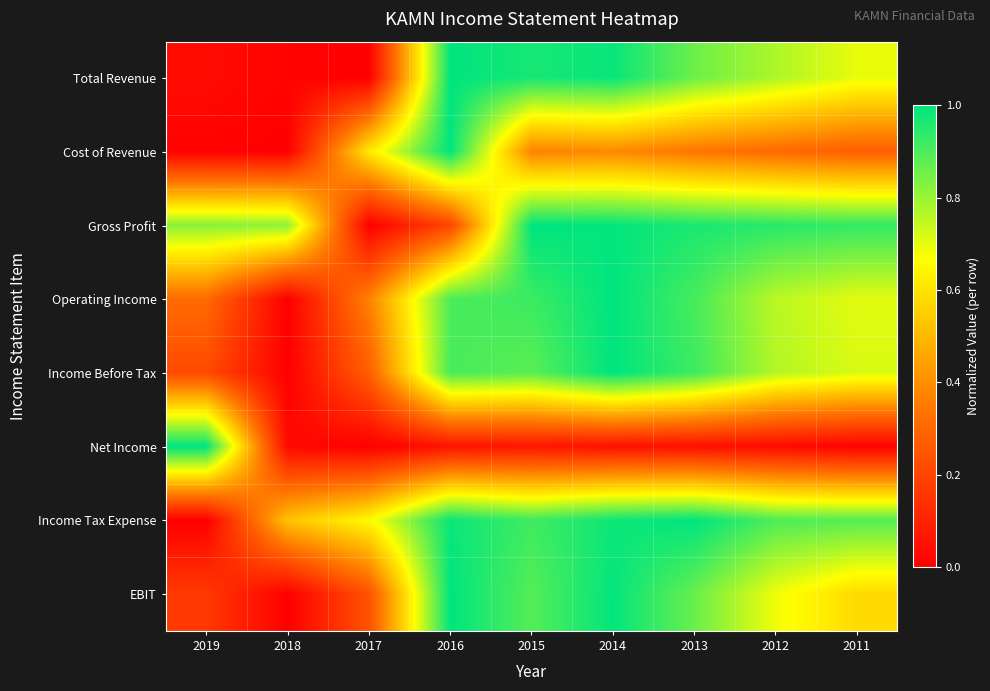

What is the difference between the highest and lowest values at 2018?

0.8